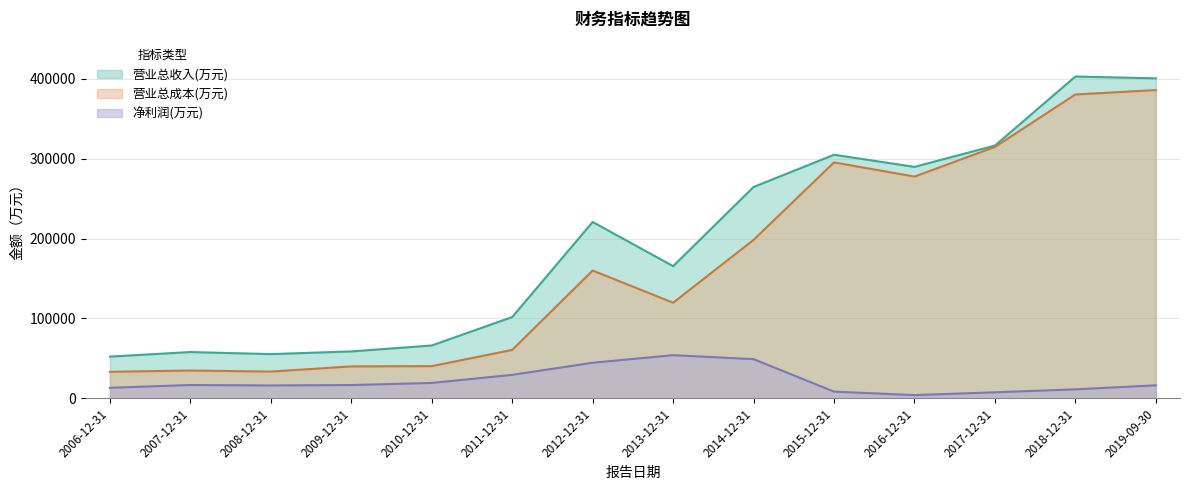

What is the sum of all 营业总成本(万元) values?

2375438